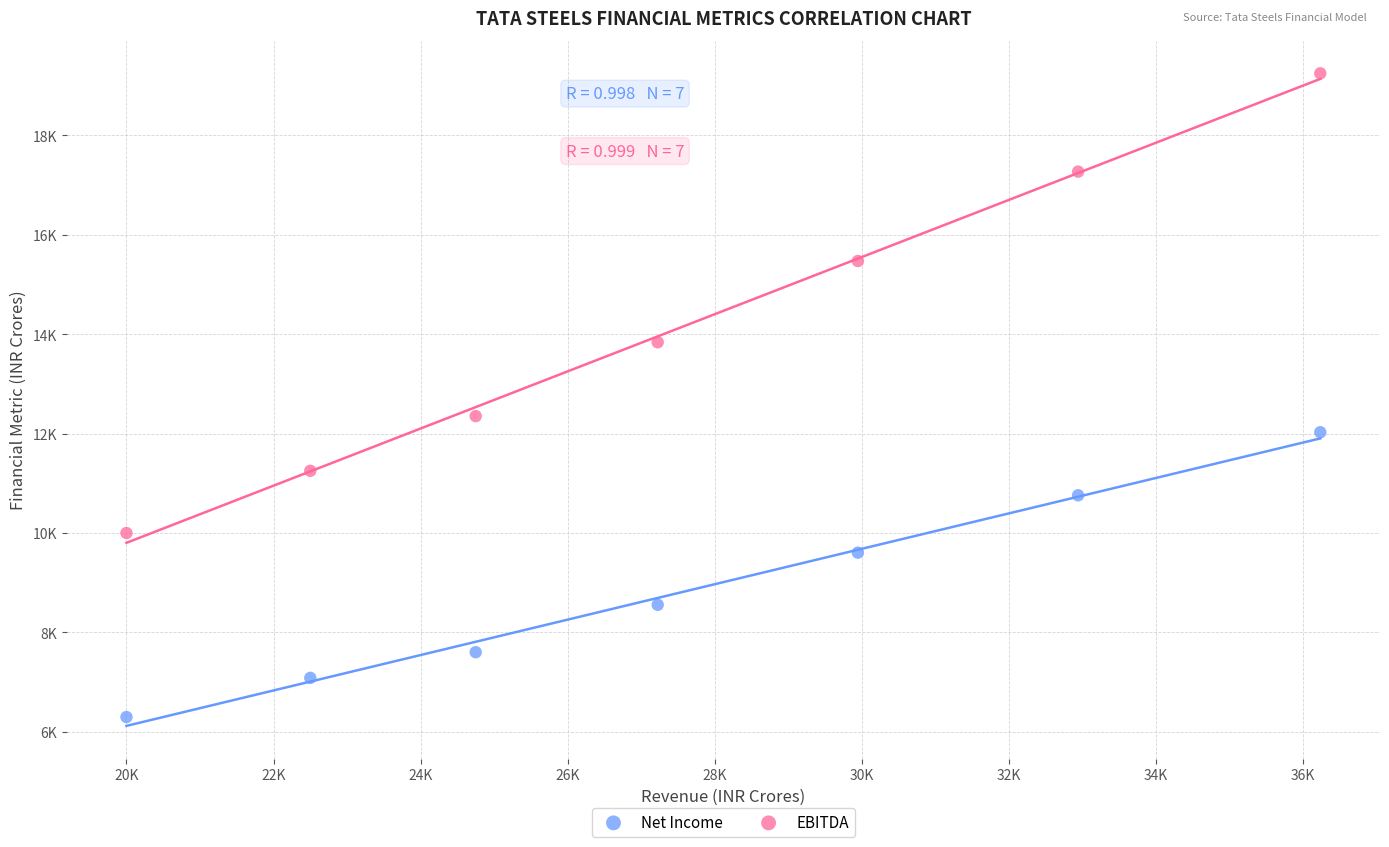

What are all the series names shown in the legend?

Net Income, EBITDA